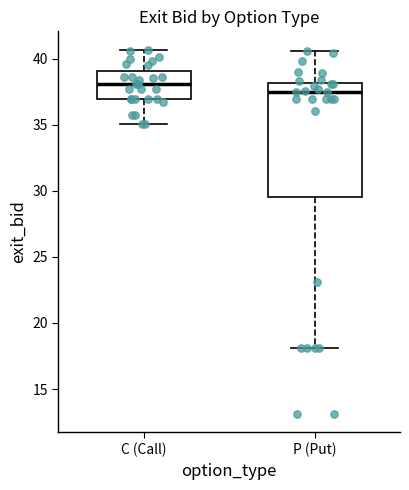

Reading left to right, read every box against the y-axis: the position of its median line, the range the box covers, and the ends of its whiskers. The values are not printed on the chart, so give them approximately, as read against the axis.

C (Call): median 38.0, box 37.0 to 39.0, whiskers 35.0 to 40.5
P (Put): median 37.5, box 29.5 to 38.0, whiskers 18.0 to 40.5